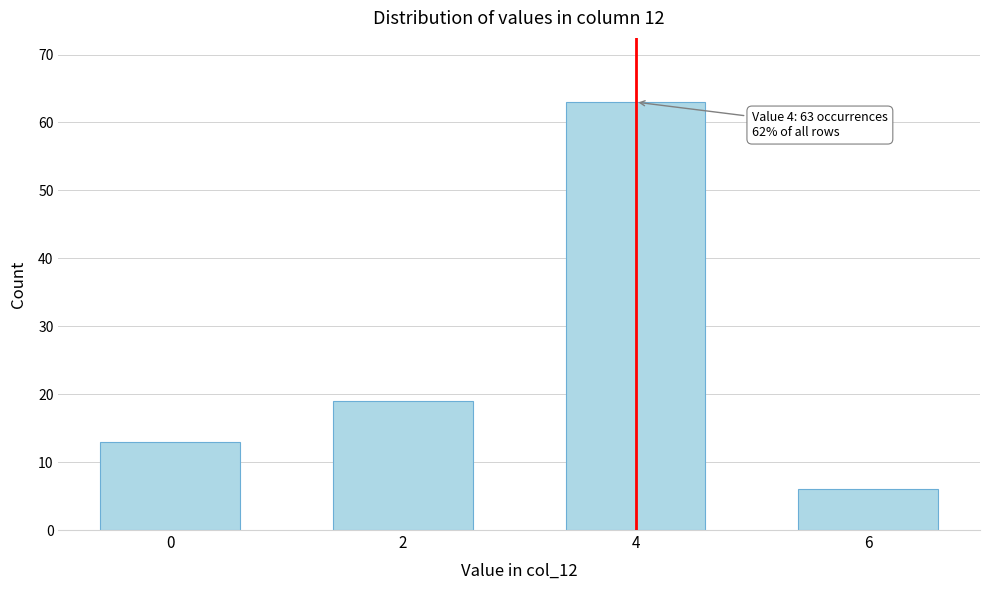

Reading left to right, transcribe all the data shown in this chart.

0=13	2=19	4=63	6=6